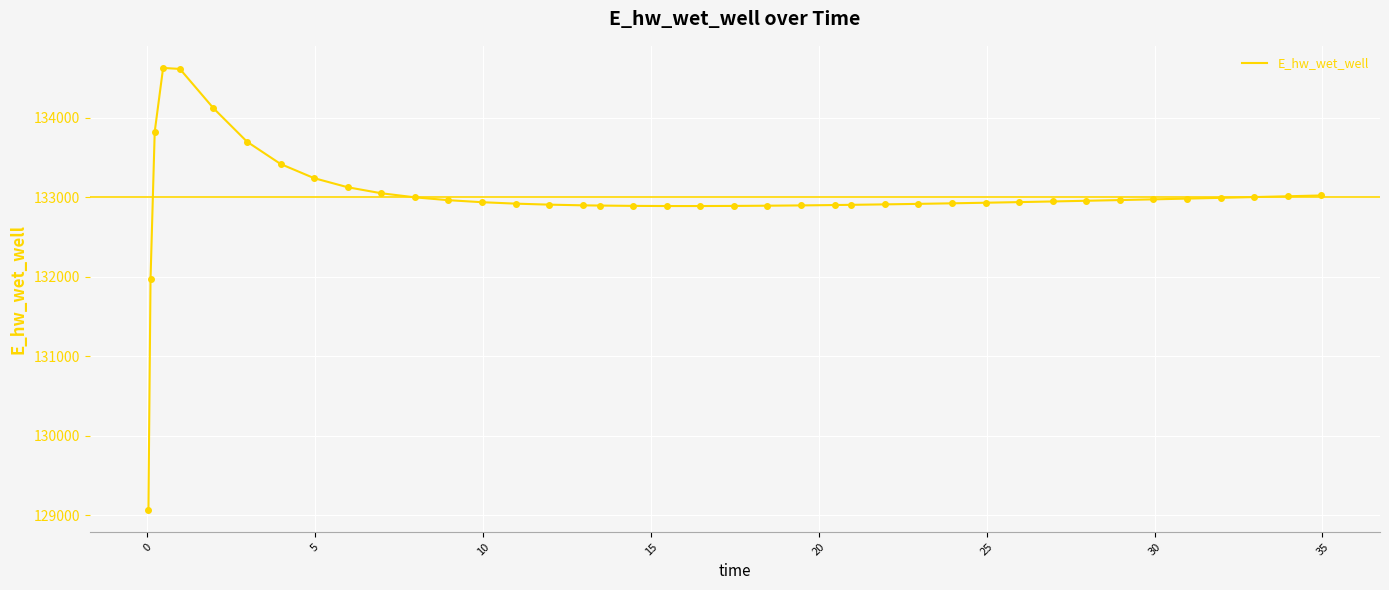

What is the difference between the maximum and minimum values?

5557.7